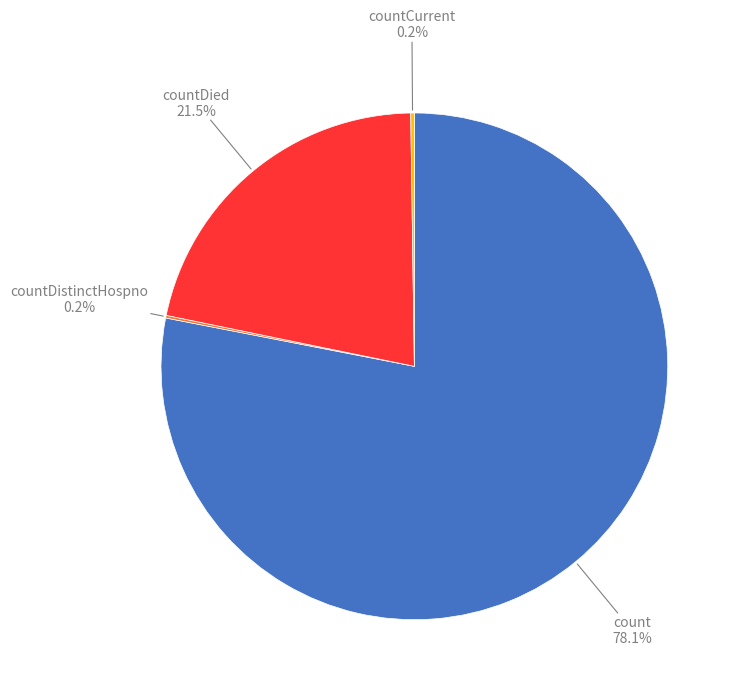

Is there a majority slice in this chart?

Yes